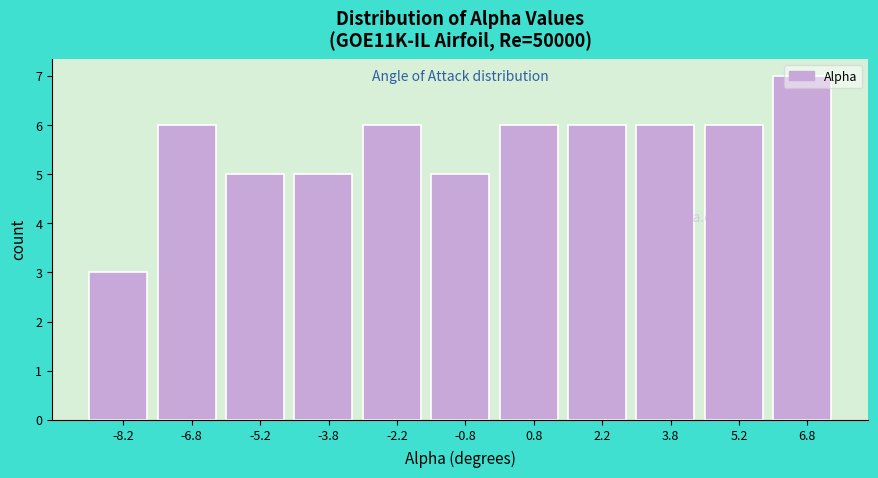

Over which range of the x-axis is the bar tallest?

6.0 to 7.5